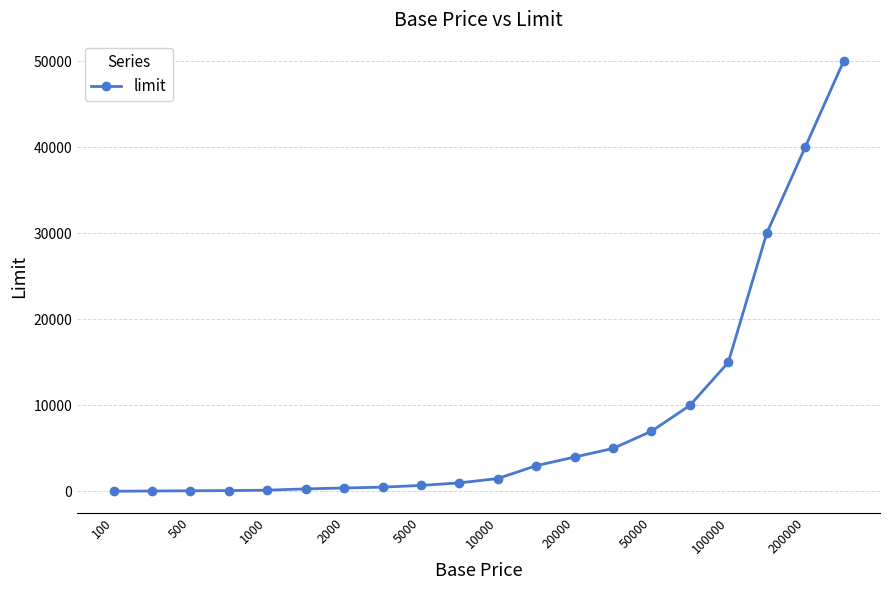

What is the sum of all values?

168810